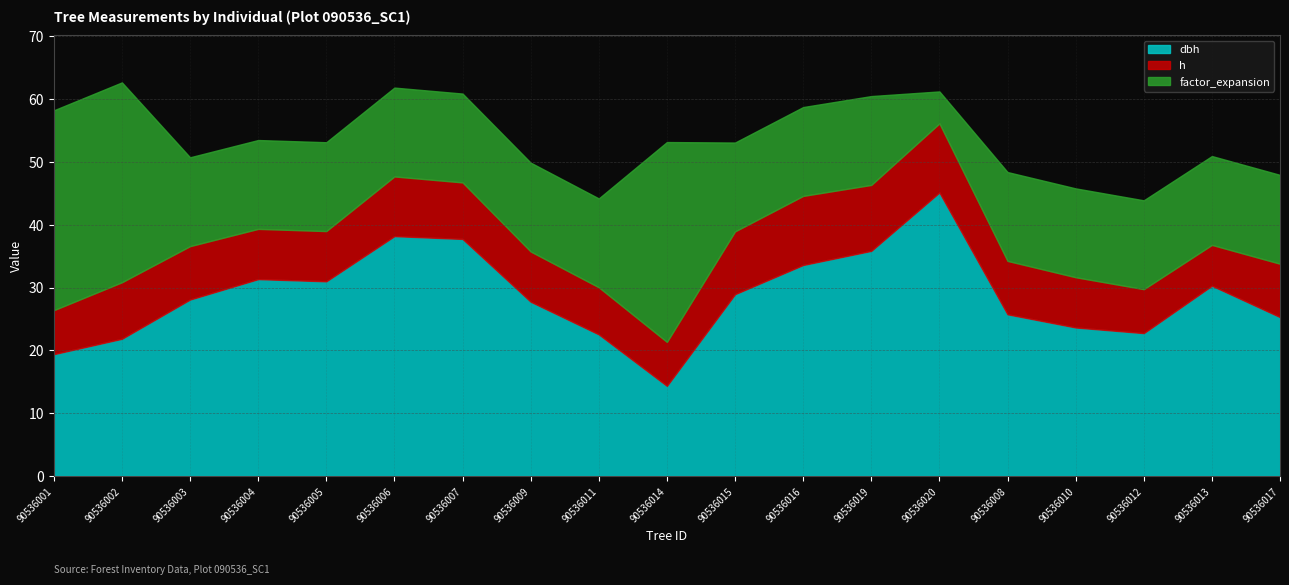

What is the value of the factor_expansion point at the 18th from the left?

14.2